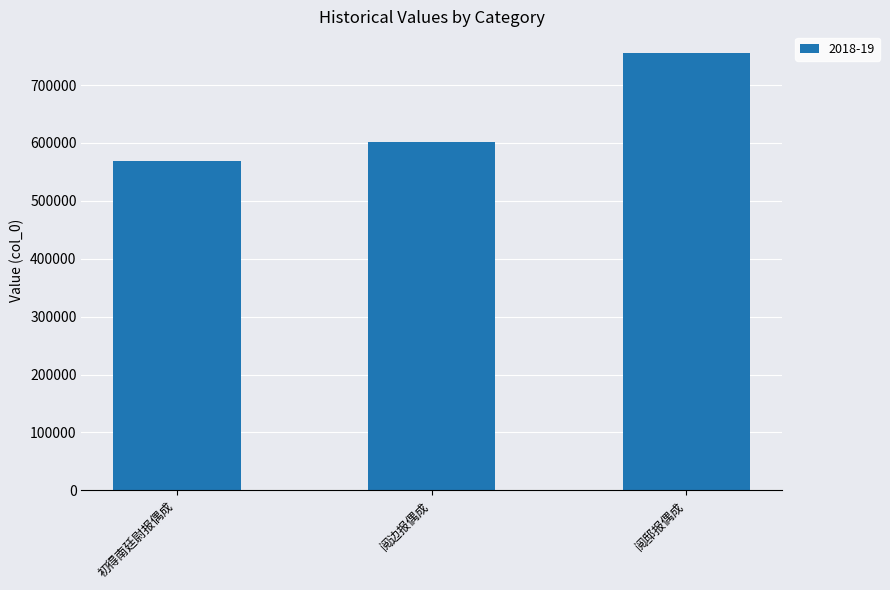

Reading right to left, transcribe all the data shown in this chart.

阅邸报偶成=755005	阅边报偶成=602259	初得南廷尉报偶成=569503